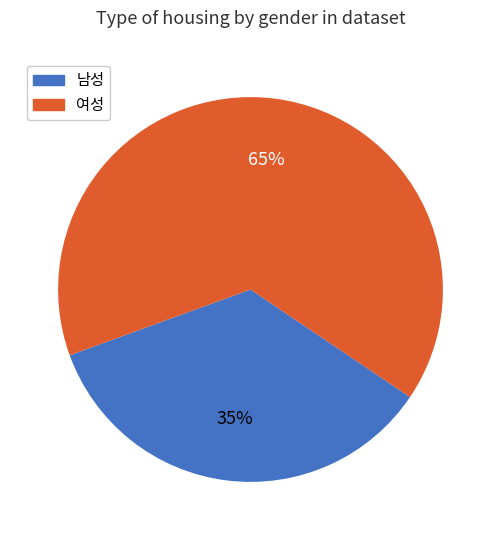

Does any single category account for the majority?

Yes